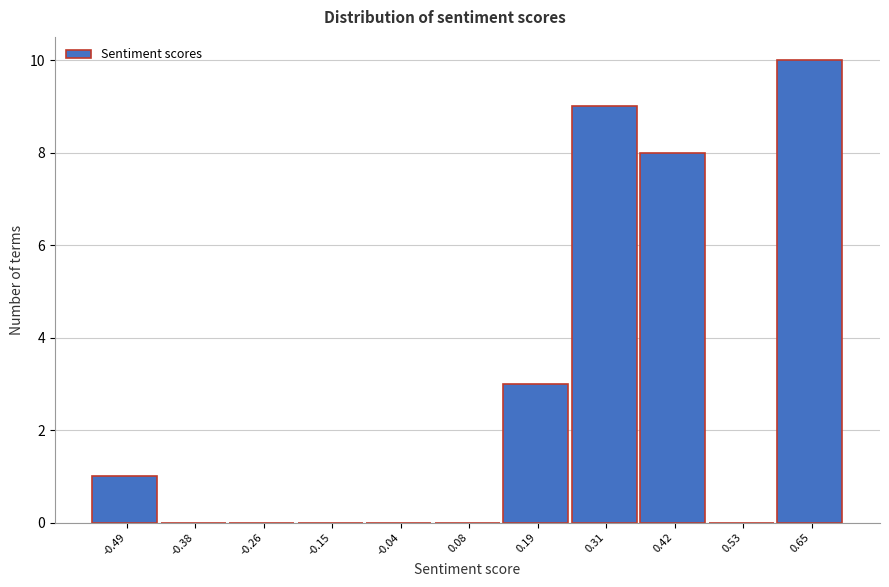

Reading left to right, transcribe this chart: for each bar, give the range it covers on the x-axis and its height. Neither the bar edges nor the heights are printed on the chart, so give them approximately, as read against the axes.

-0.54 to -0.44: 1
-0.44 to -0.32: 0
-0.32 to -0.20: 0
-0.20 to -0.10: 0
-0.10 to 0.02: 0
0.02 to 0.14: 0
0.14 to 0.24: 3
0.24 to 0.36: 9
0.36 to 0.48: 8
0.48 to 0.60: 0
0.60 to 0.70: 10